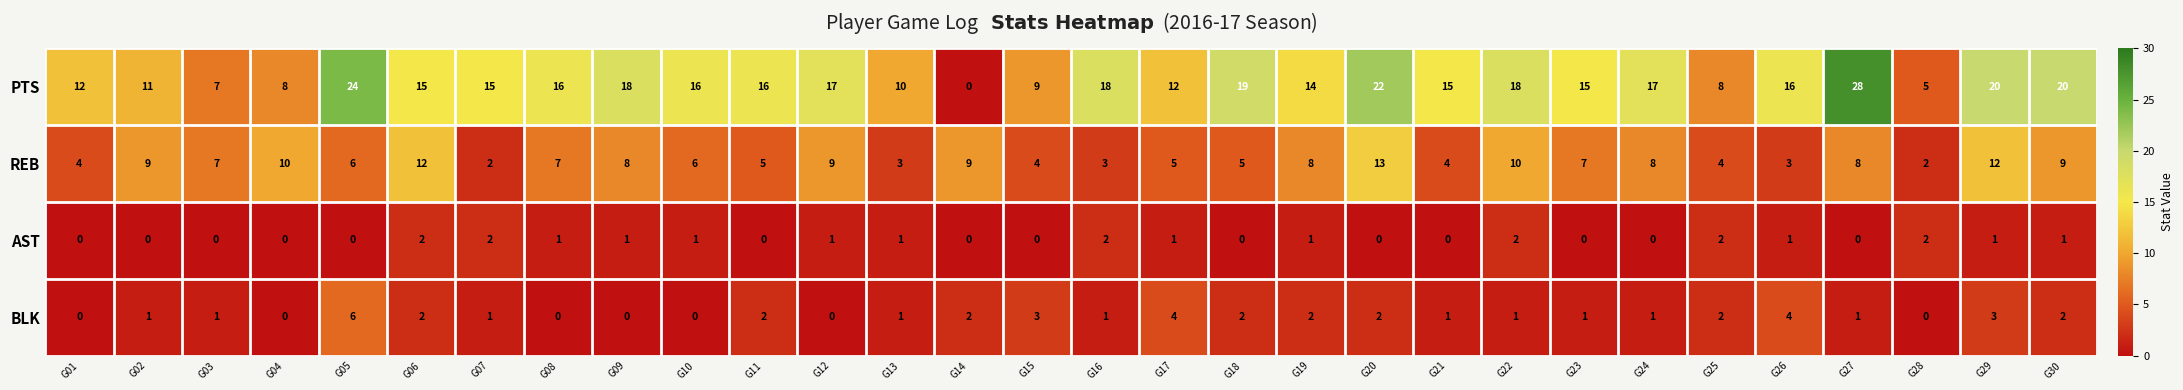

What is the difference between the maximum and minimum values in the BLK series?

6